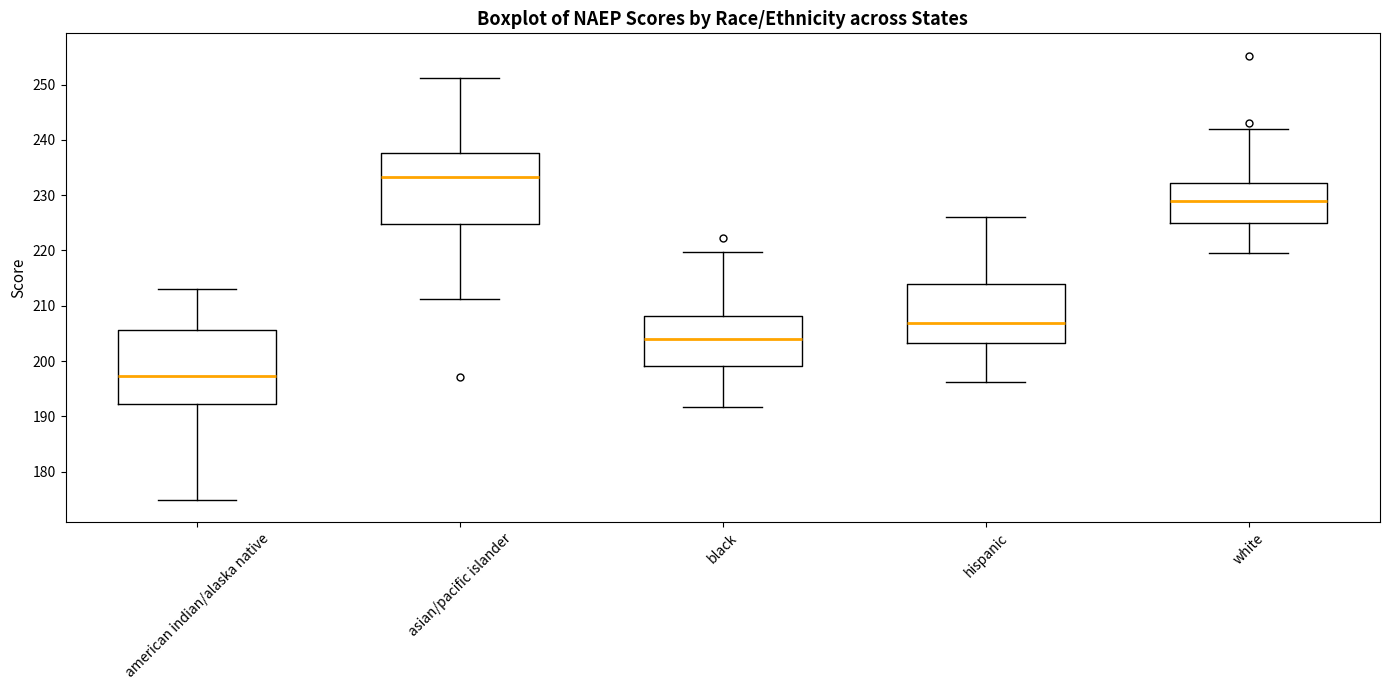

Where does the median line of the box for black sit on the y-axis? The values are not printed on the chart, so give them approximately, as read against the axis.

204